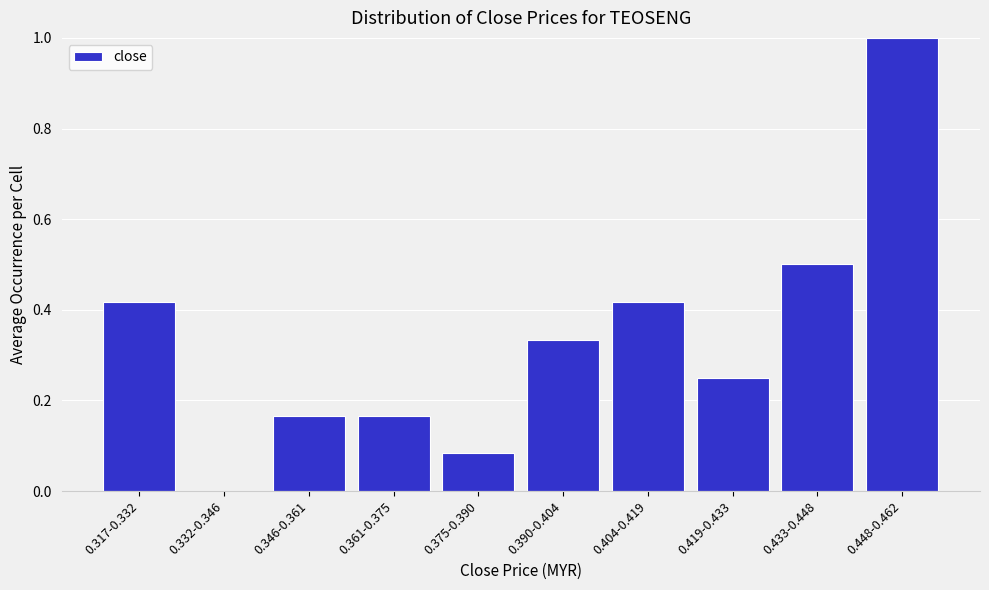

Between 0.433-0.448 and 0.390-0.404, which is larger?

0.433-0.448